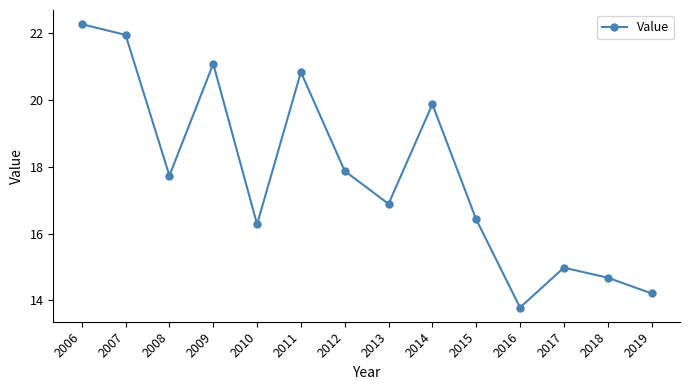

Reading left to right, list all the values displayed in this chart.

22.3	21.9	17.7	21.1	16.3	20.8	17.9	16.9	19.9	16.4	13.8	15.0	14.7	14.2